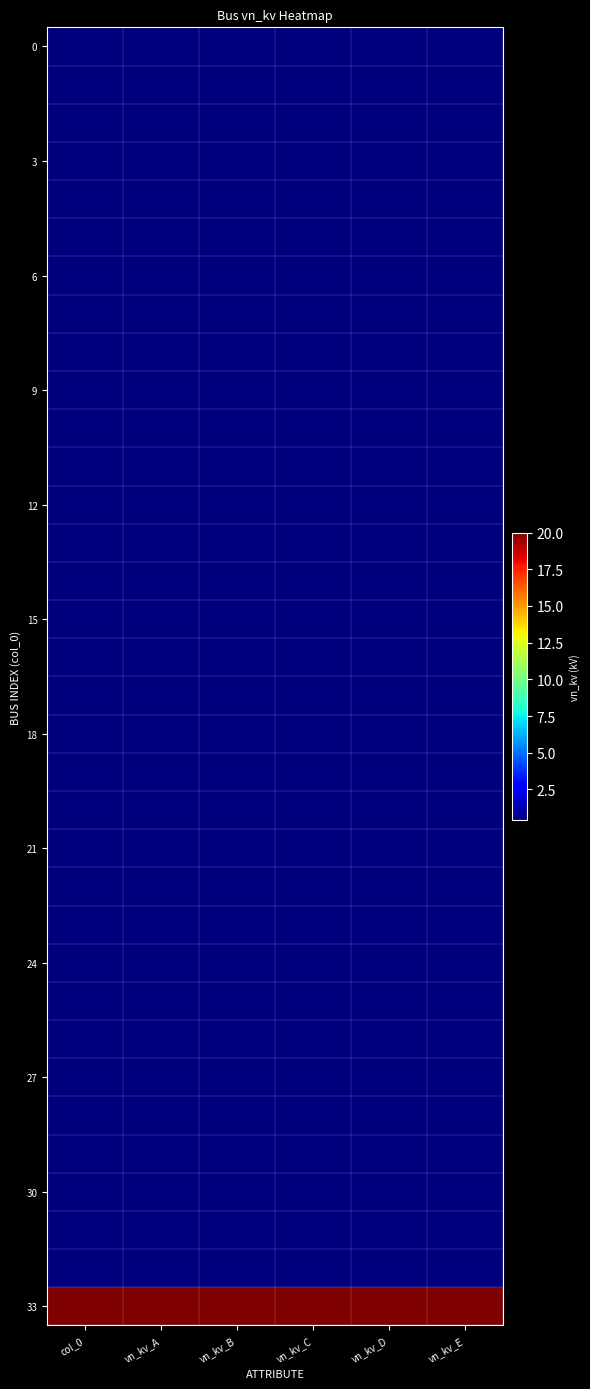

How many data points does each series have?

6